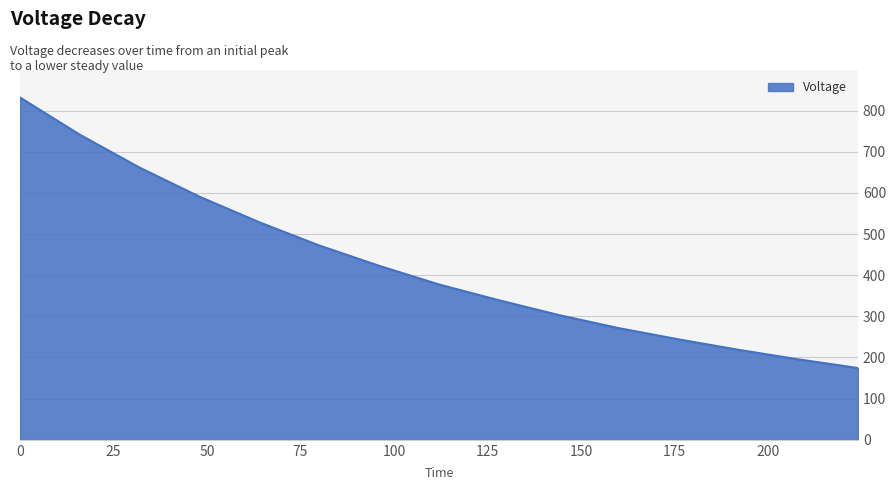

What is the minimum value shown in the chart?

174.4